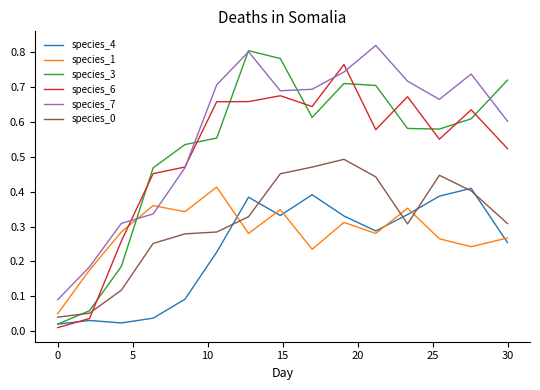

Is this an area chart (filled region under the line)?

No